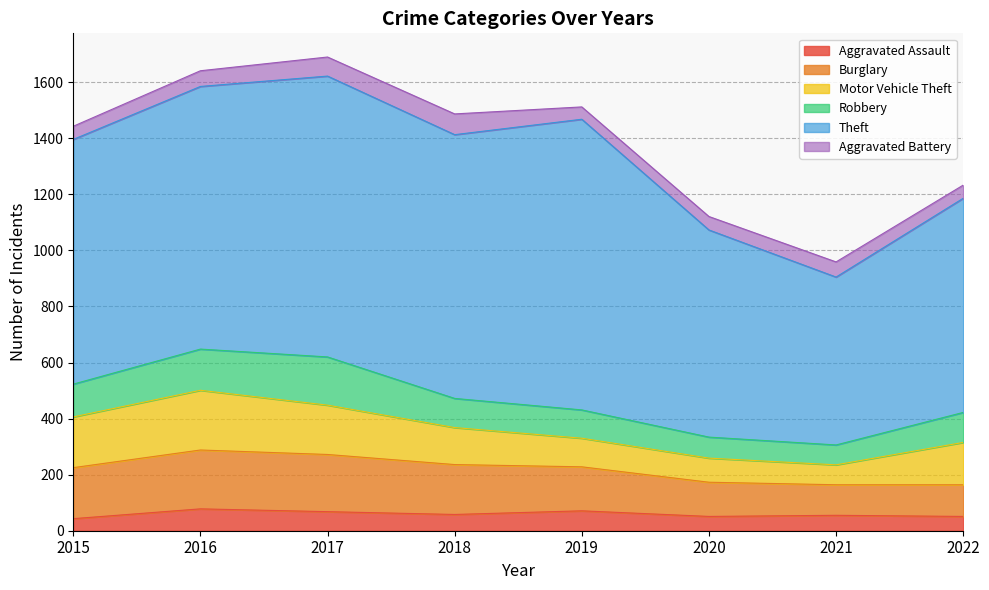

Is it true that Aggravated Battery equals 18 at 2018?

False